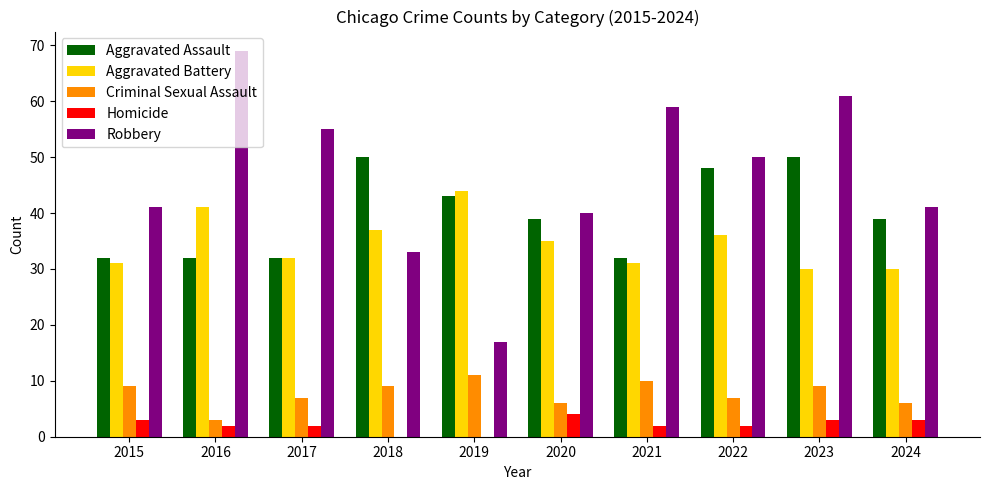

What is the average value of the Robbery series?

47